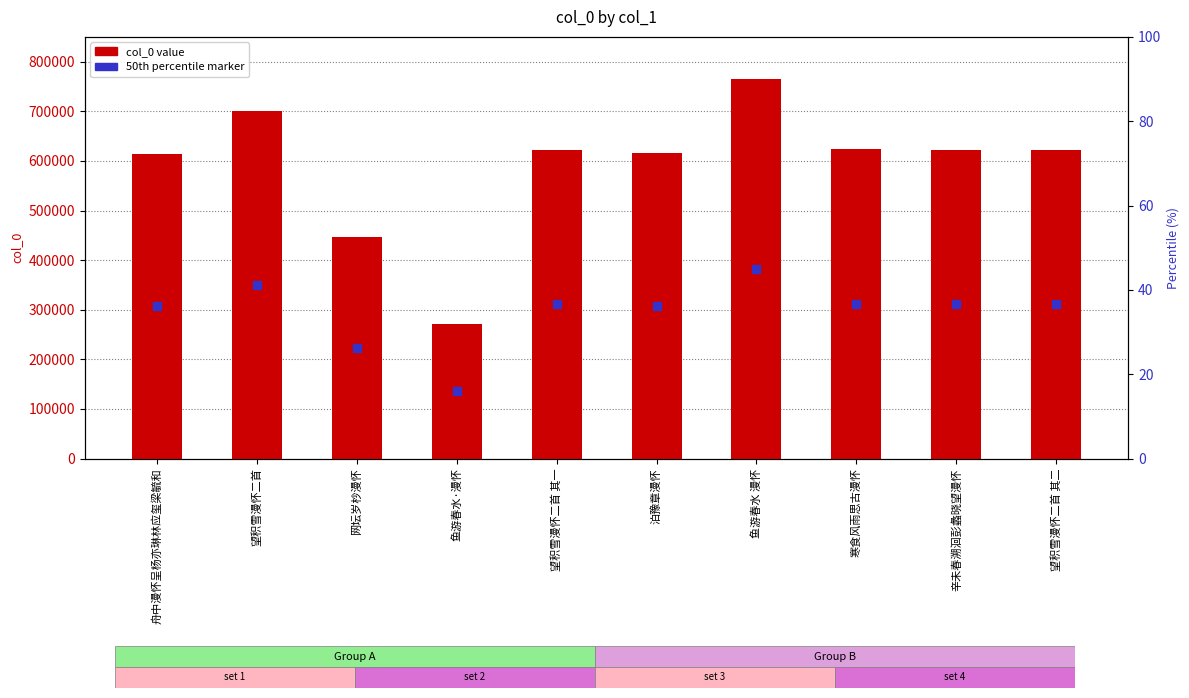

Which series has the largest Y range (max minus min)?

col_0 value